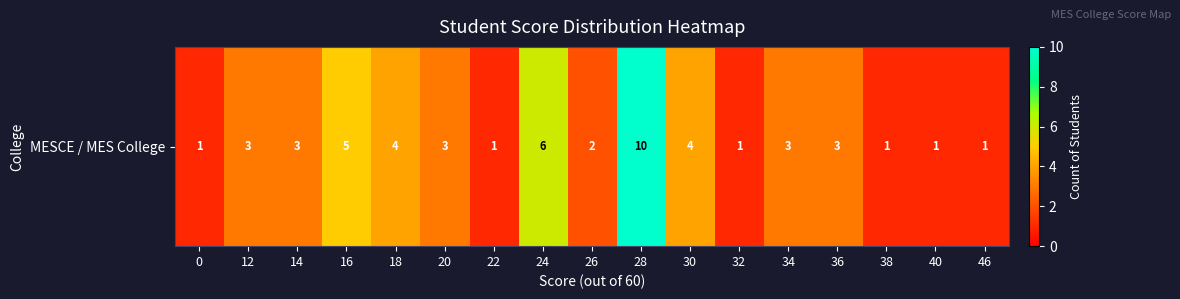

True or false: the data shows 10 at 28.

True